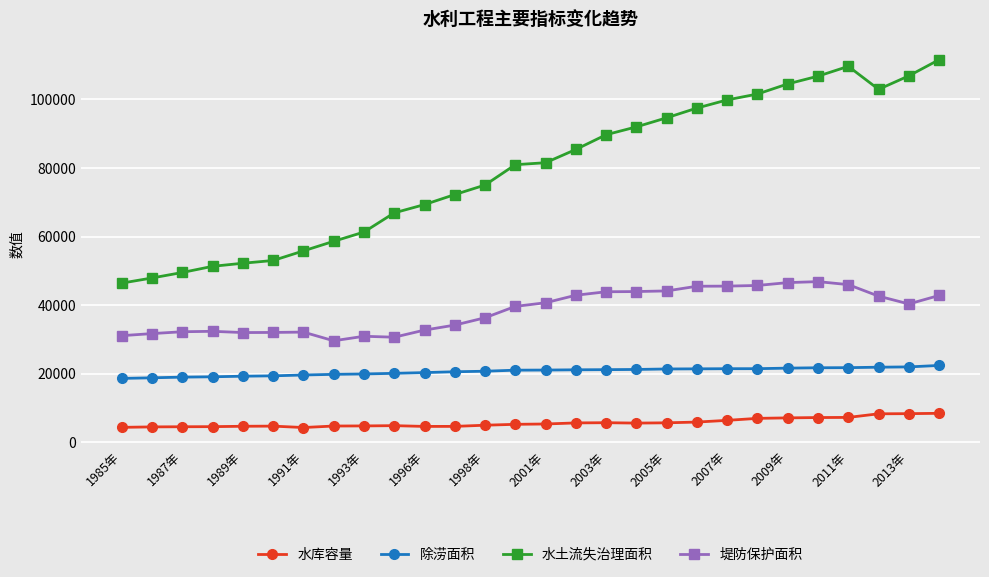

Which series has the widest spread of values?

水土流失治理面积